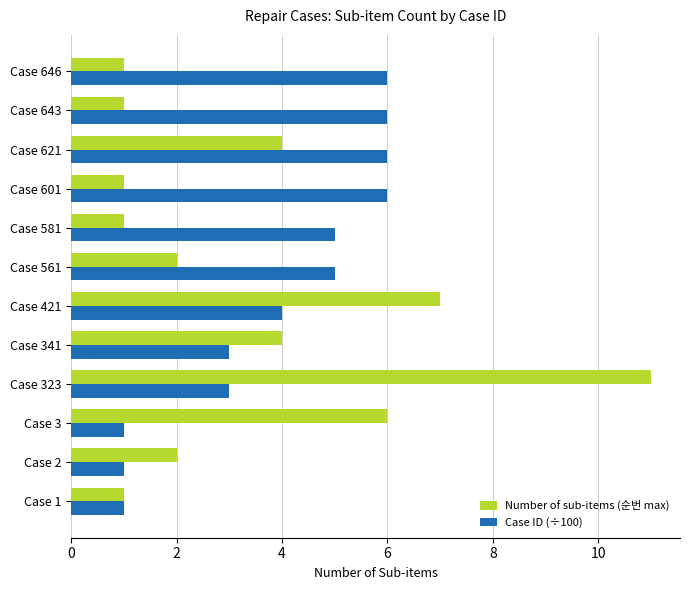

What are all the series names shown in the legend?

Number of sub-items (순번 max), Case ID (÷100)